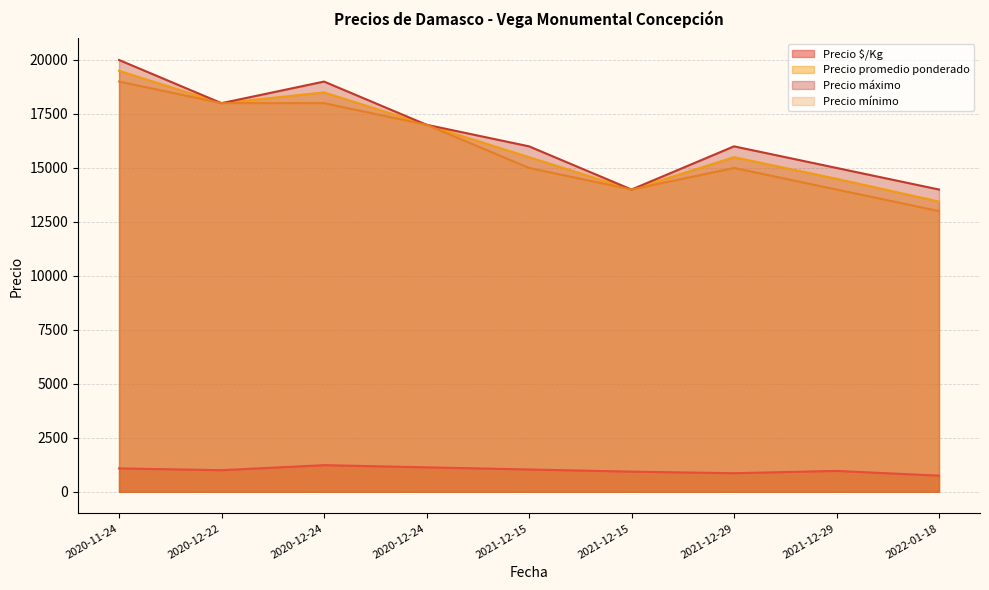

List the series in order of their peak value, highest first.

Precio máximo, Precio promedio ponderado, Precio mínimo, Precio $/Kg